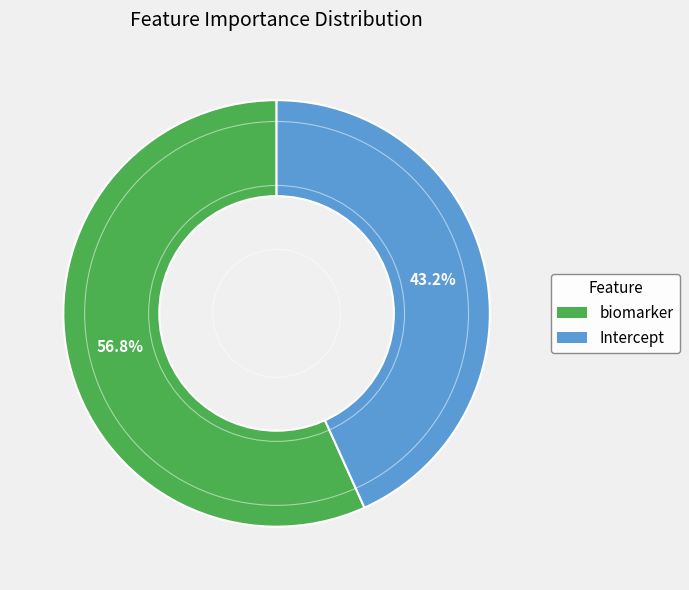

Combined, what portion of the pie is Intercept and biomarker?

100.0%